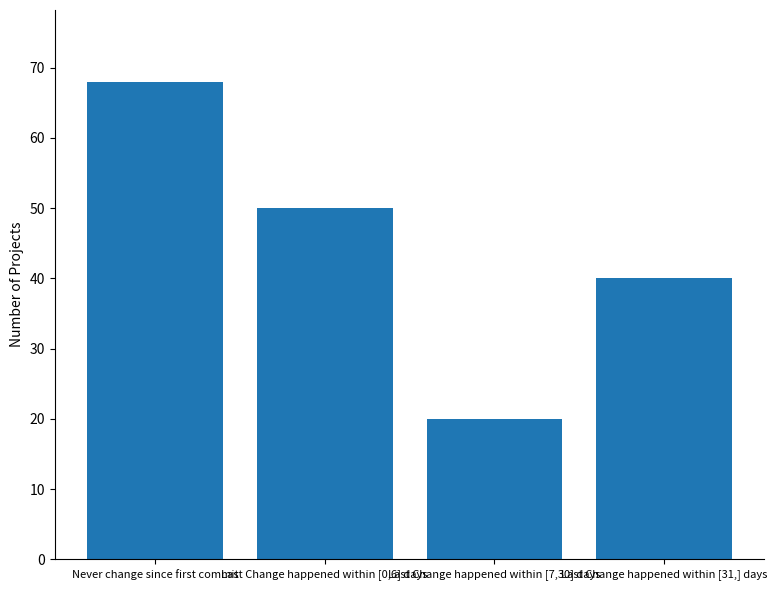

What is the sum of the values at Last Change happened within [0,6] days and Last Change happened within [7,30] days?

70